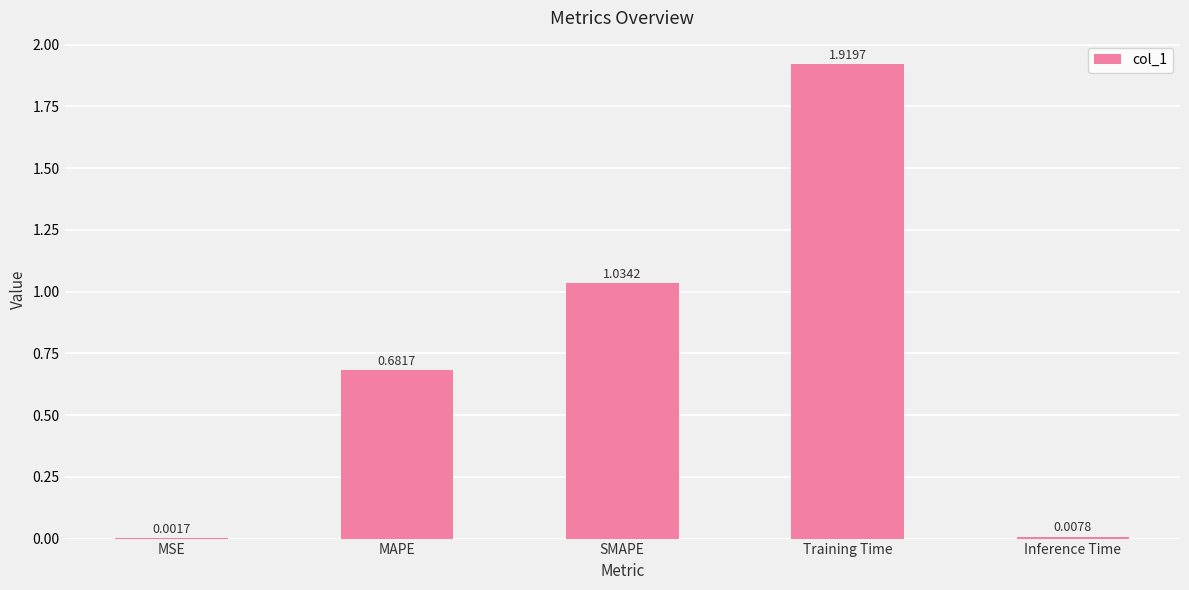

Which has a higher value, MSE or SMAPE?

SMAPE